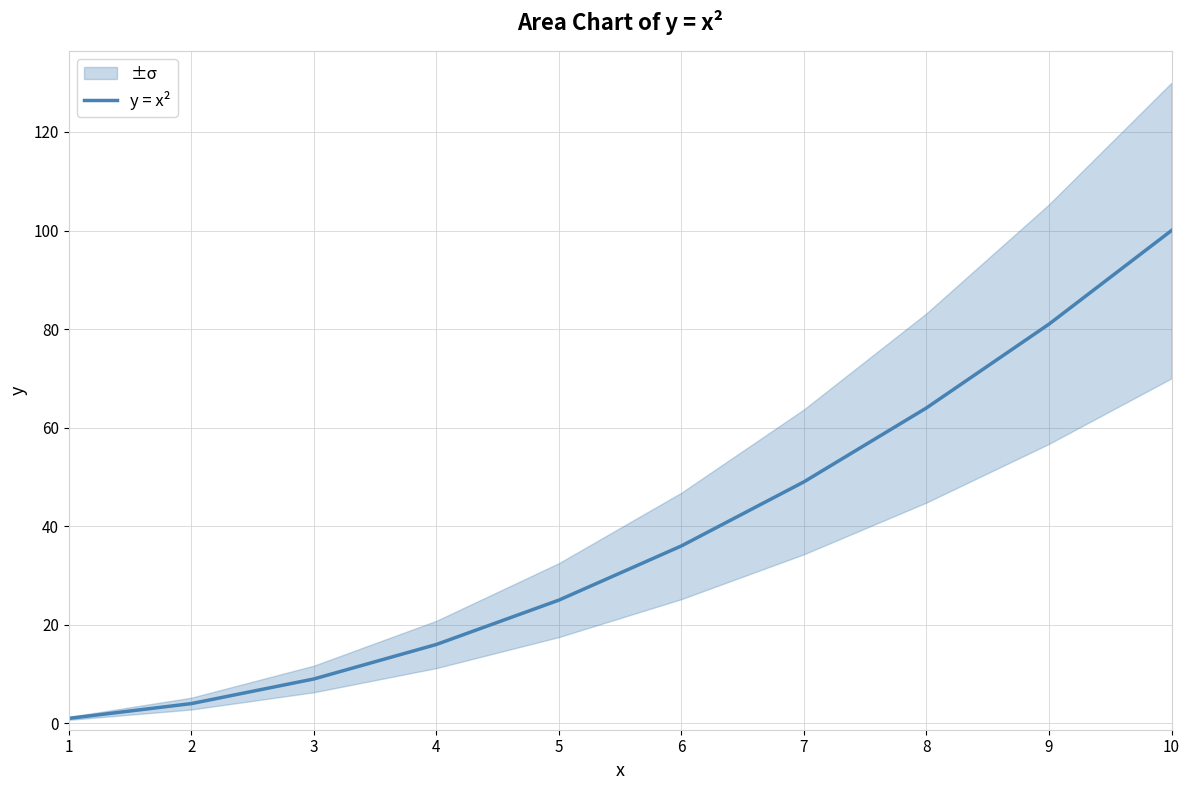

What is the average value?

38